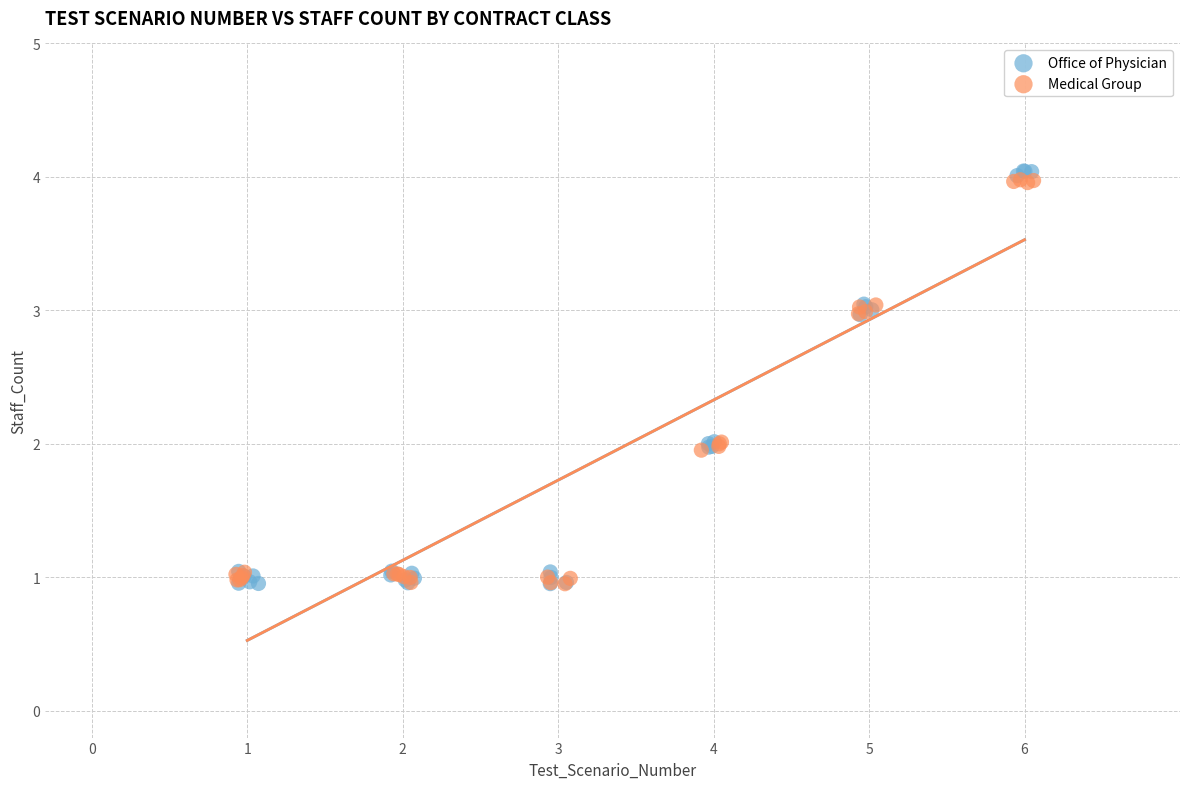

Which series has the largest Y range (max minus min)?

Office of Physician